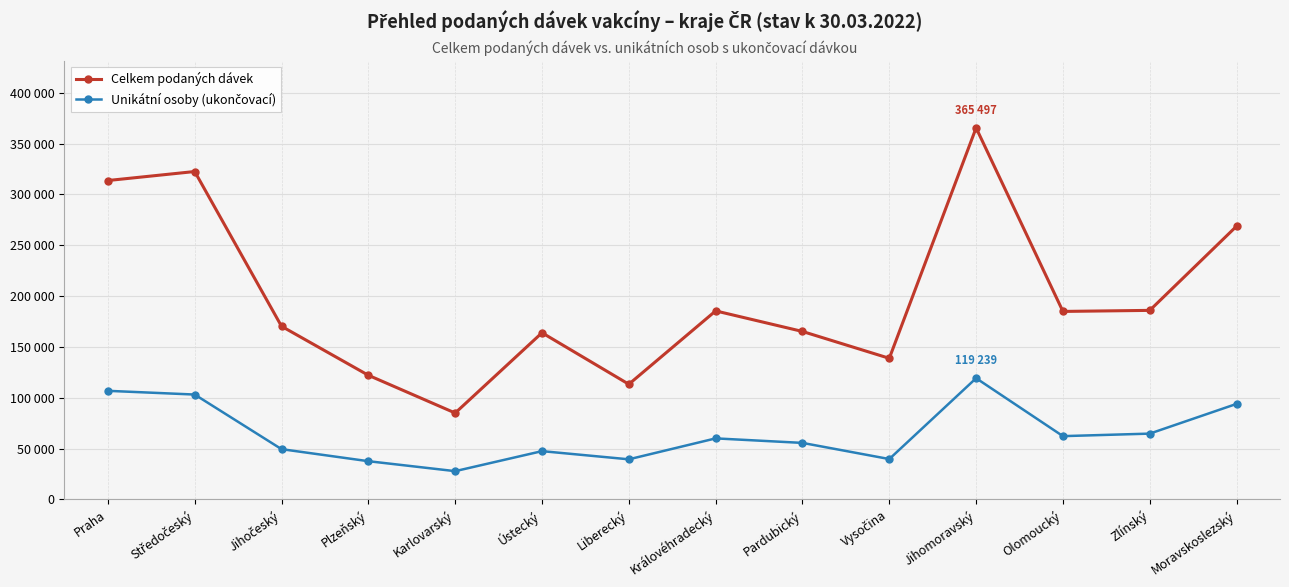

Does the chart have visible grid lines?

Yes